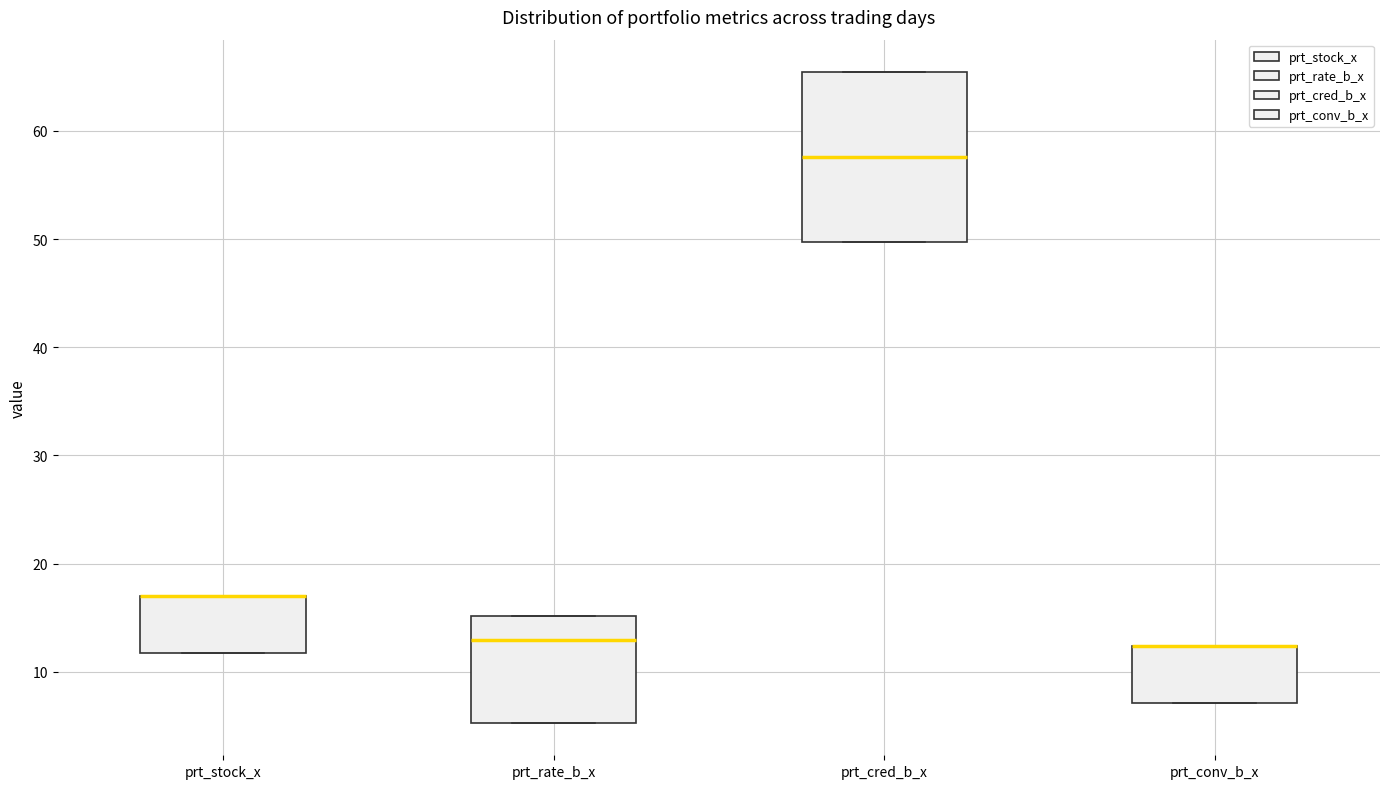

Which box is the tallest, from its lower edge to its upper edge?

prt_cred_b_x